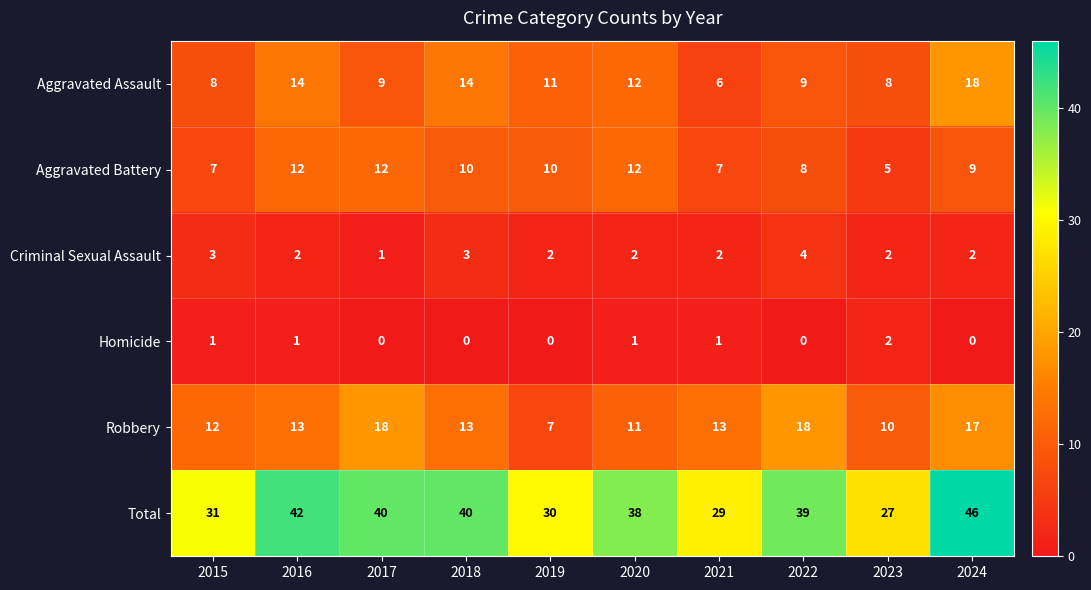

How many categories are shown in the chart?

10